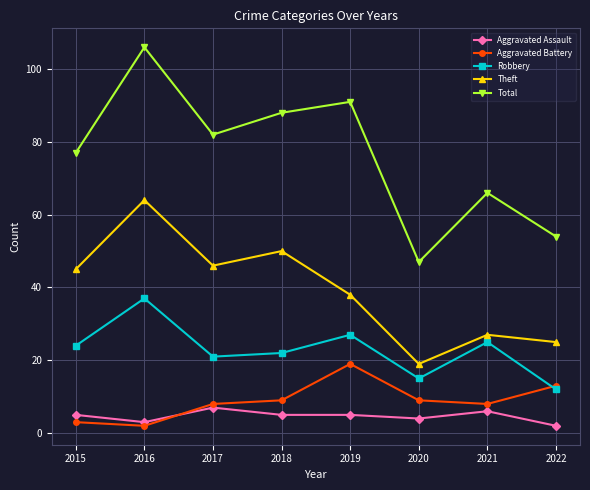

What are all the series names shown in the legend?

Aggravated Assault, Aggravated Battery, Robbery, Theft, Total